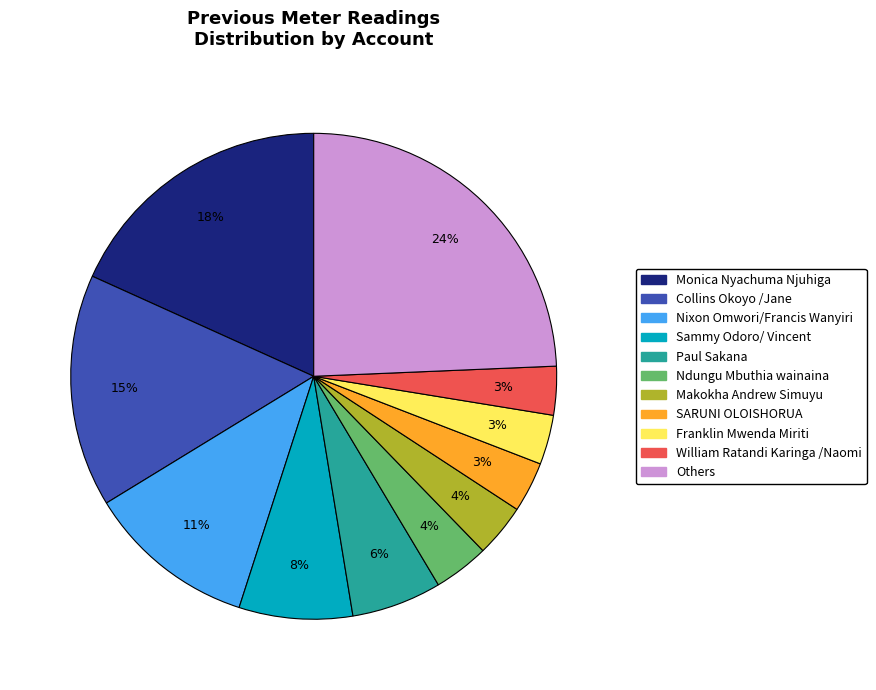

How many segments does this pie chart have?

11